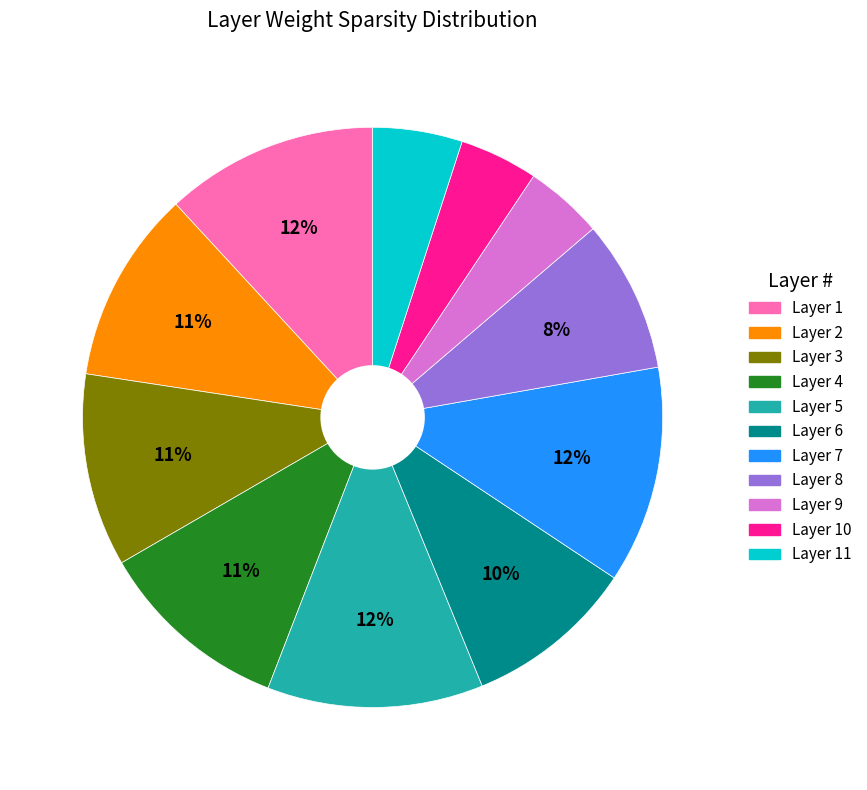

True or false: Layer 4 accounts for 20% of the total.

False